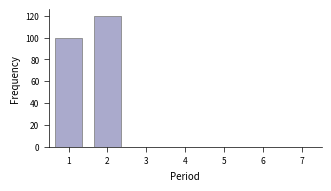

Reading left to right, list every bar in this chart as the range it spans on the x-axis followed by its height. The values are not printed on the chart, so give them approximately, as read against the axis.

0.5 to 1.5: 100
1.5 to 2.5: 120
2.5 to 3.5: 0
3.5 to 4.5: 0
4.5 to 5.5: 0
5.5 to 6.5: 0
6.5 to 7.5: 0